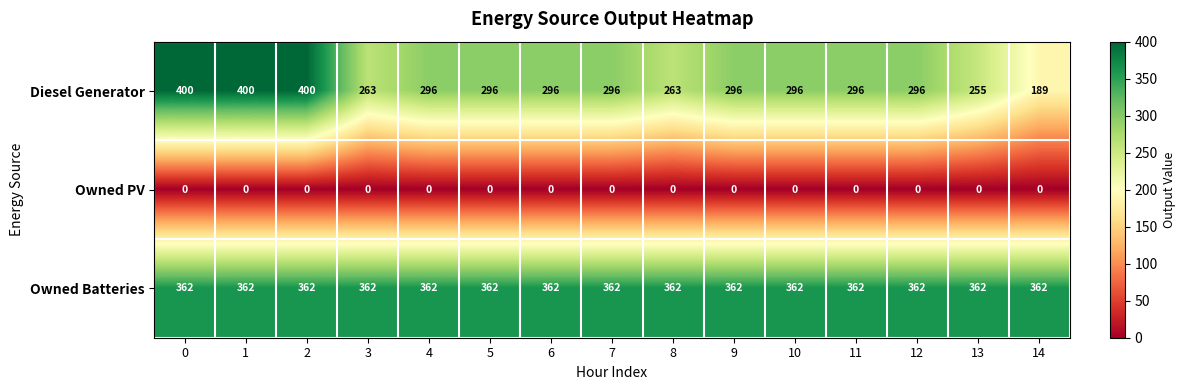

Is it true that Owned Batteries equals 525 at 9?

False